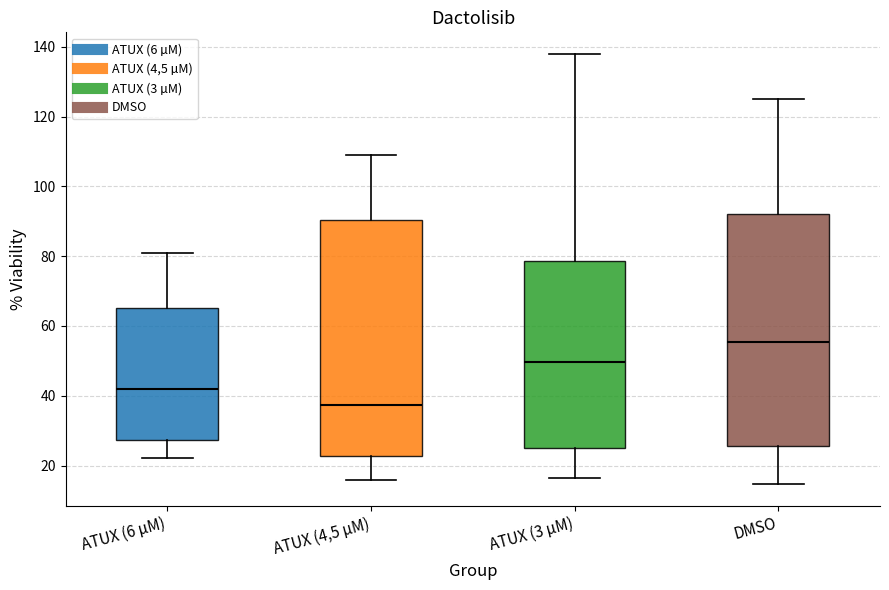

Where does the median line of the box for ATUX (3 µM) sit on the y-axis? The values are not printed on the chart, so give them approximately, as read against the axis.

50